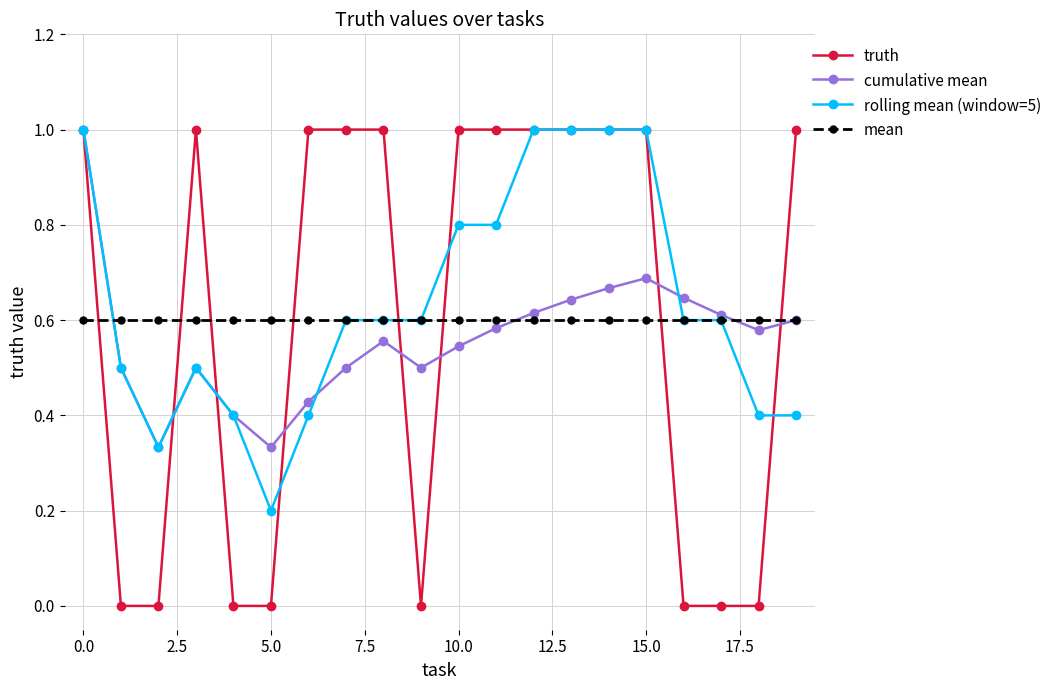

Count the truth values in the range 0 to 1.

20